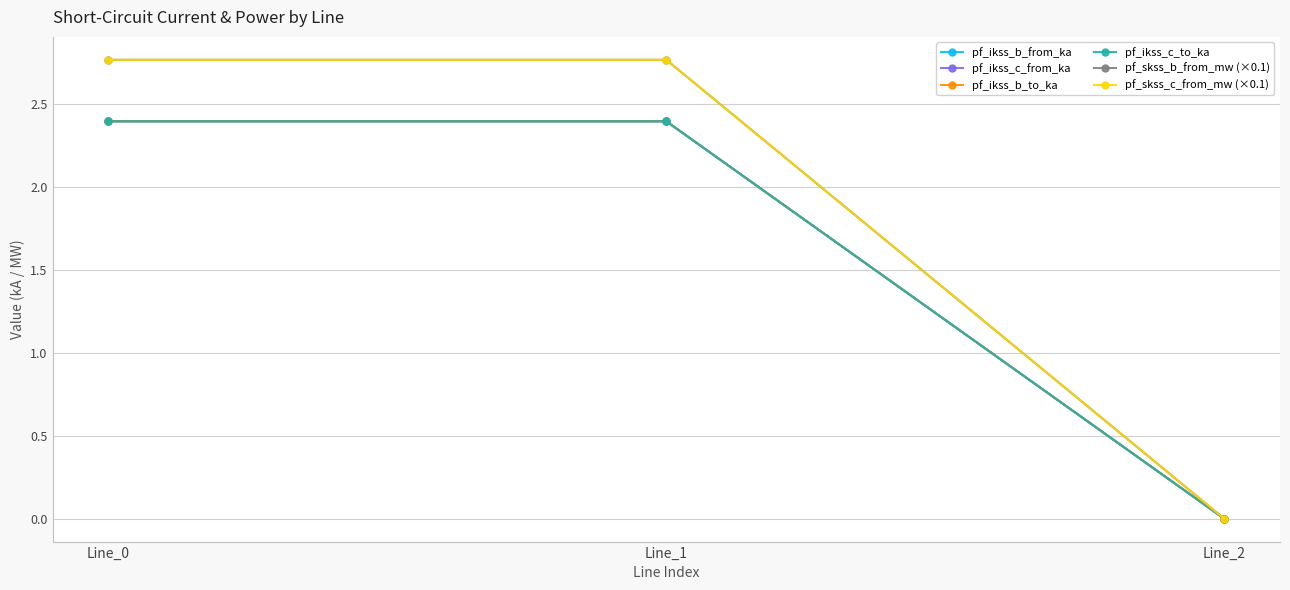

Which series has the largest total across all categories?

pf_skss_b_from_mw (×0.1)